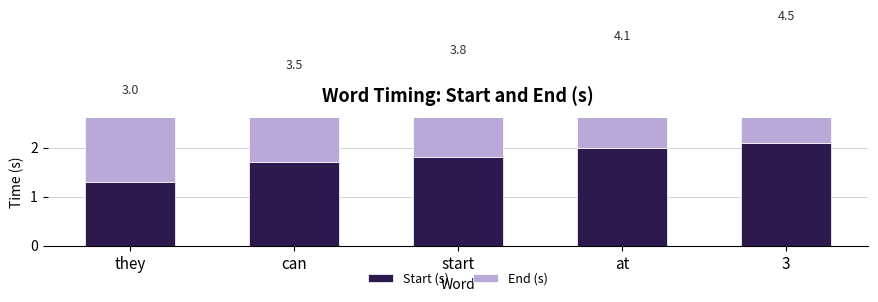

At how many categories does at least one series exceed 1?

5